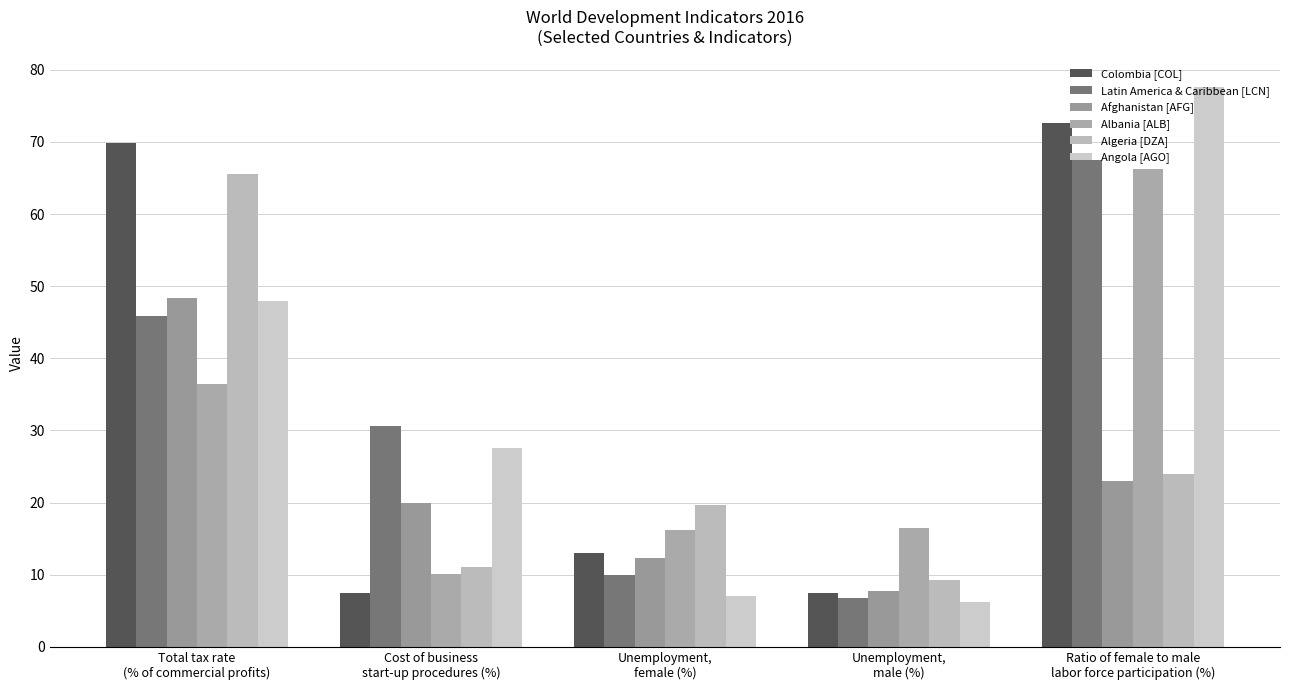

How many bars are there in total?

30